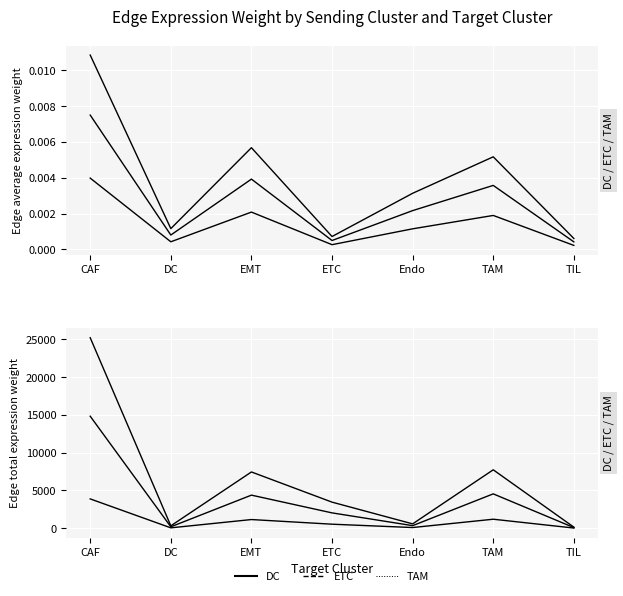

Which series has the largest range (max minus min)?

ETC